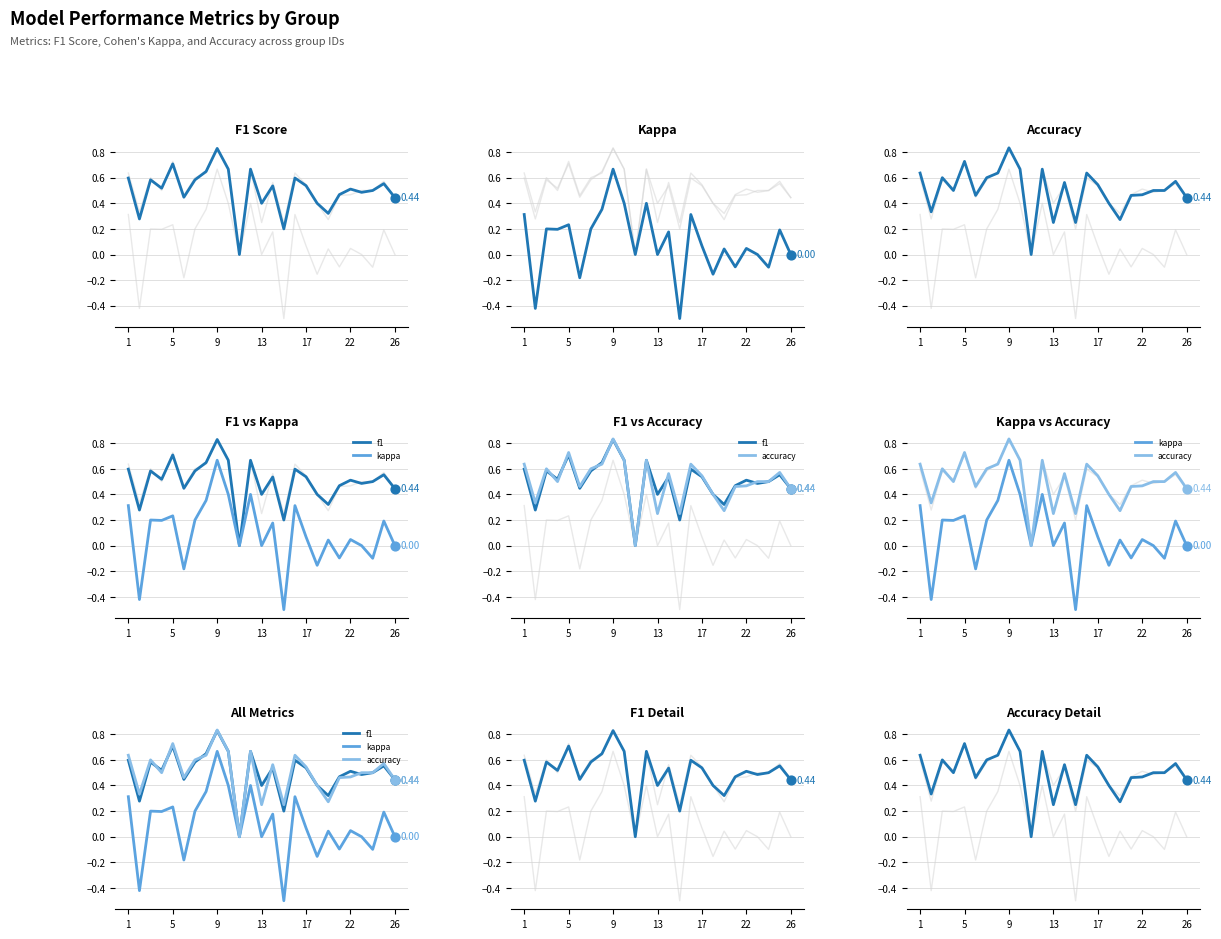

Which series has the largest total across all categories?

accuracy